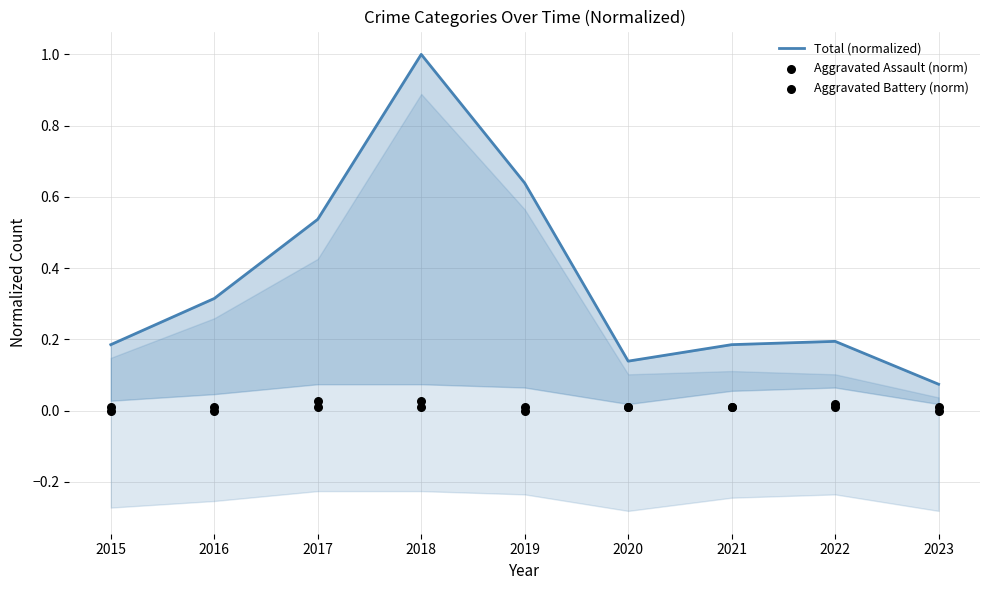

At which category is the sum across all series the highest?

2018